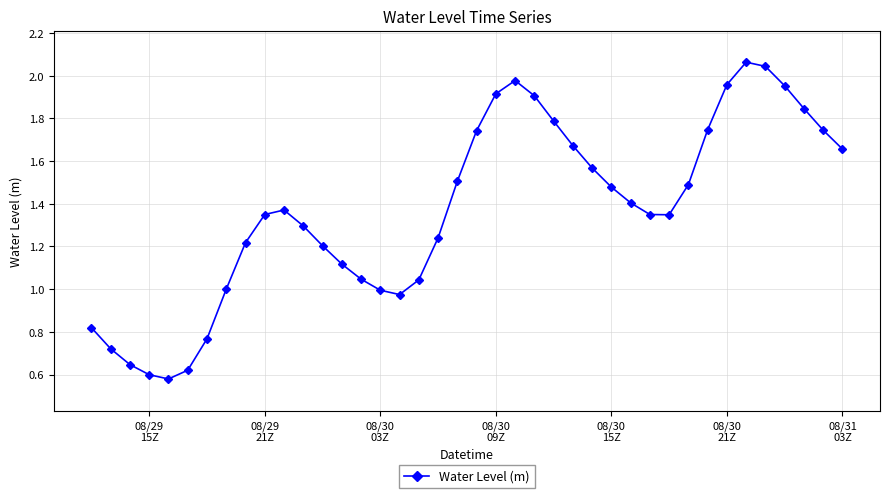

How many series are shown in this chart?

1